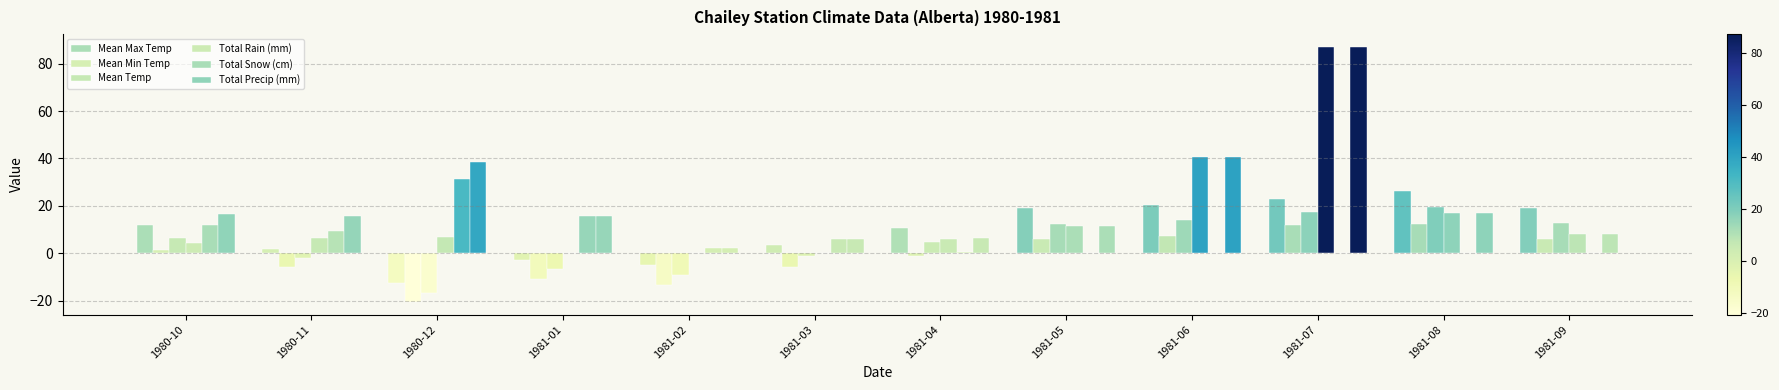

Which series changed the most between 1981-03 and 1981-07?

Total Rain (mm)